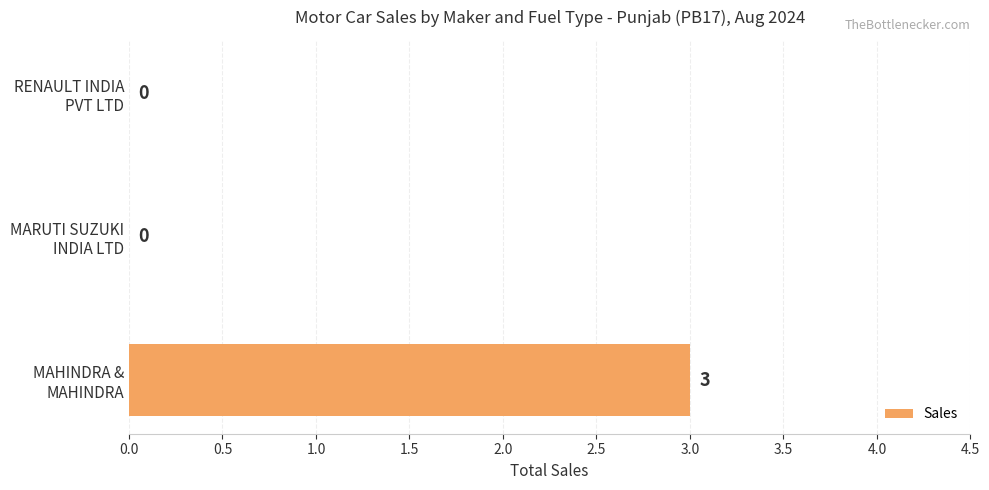

What is the greatest value displayed?

3